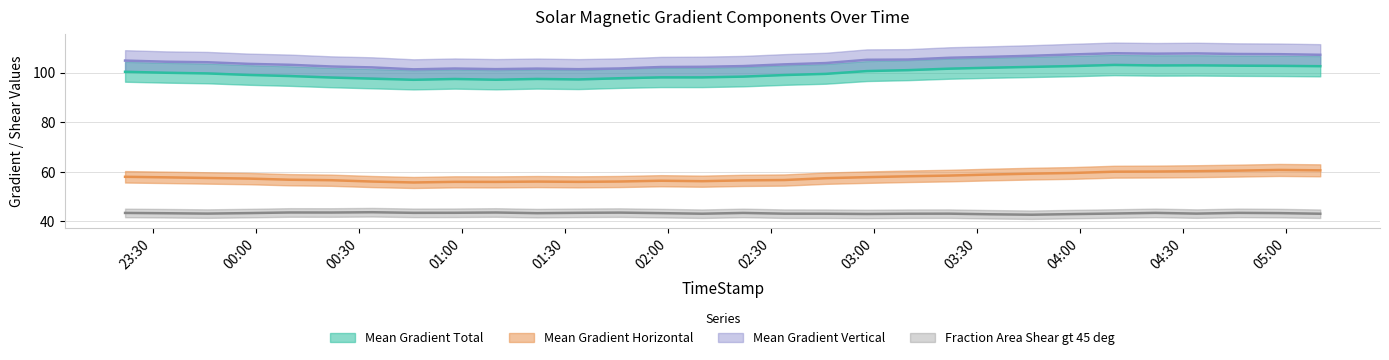

What is the difference between the second highest and second lowest values in the Mean Gradient Vertical series?

6.4